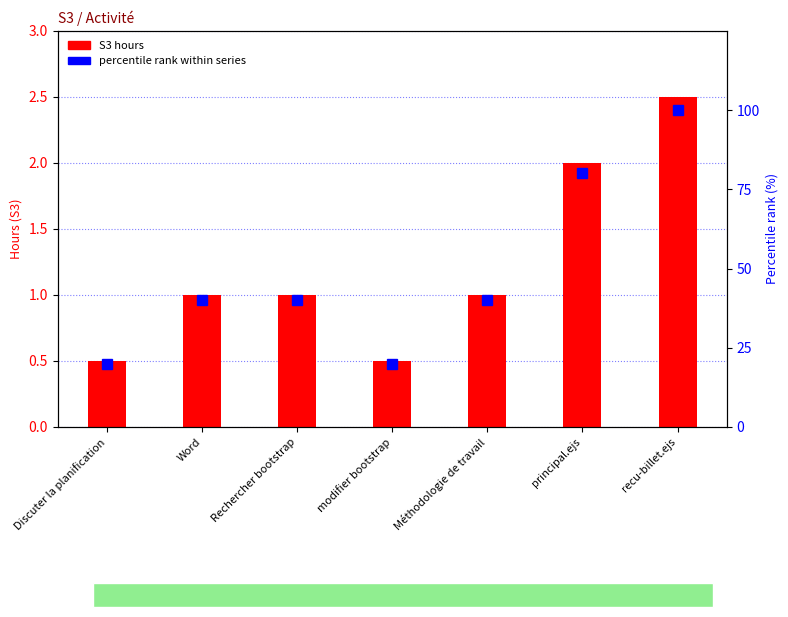

At which label does percentile rank within series first exceed 40?

principal.ejs